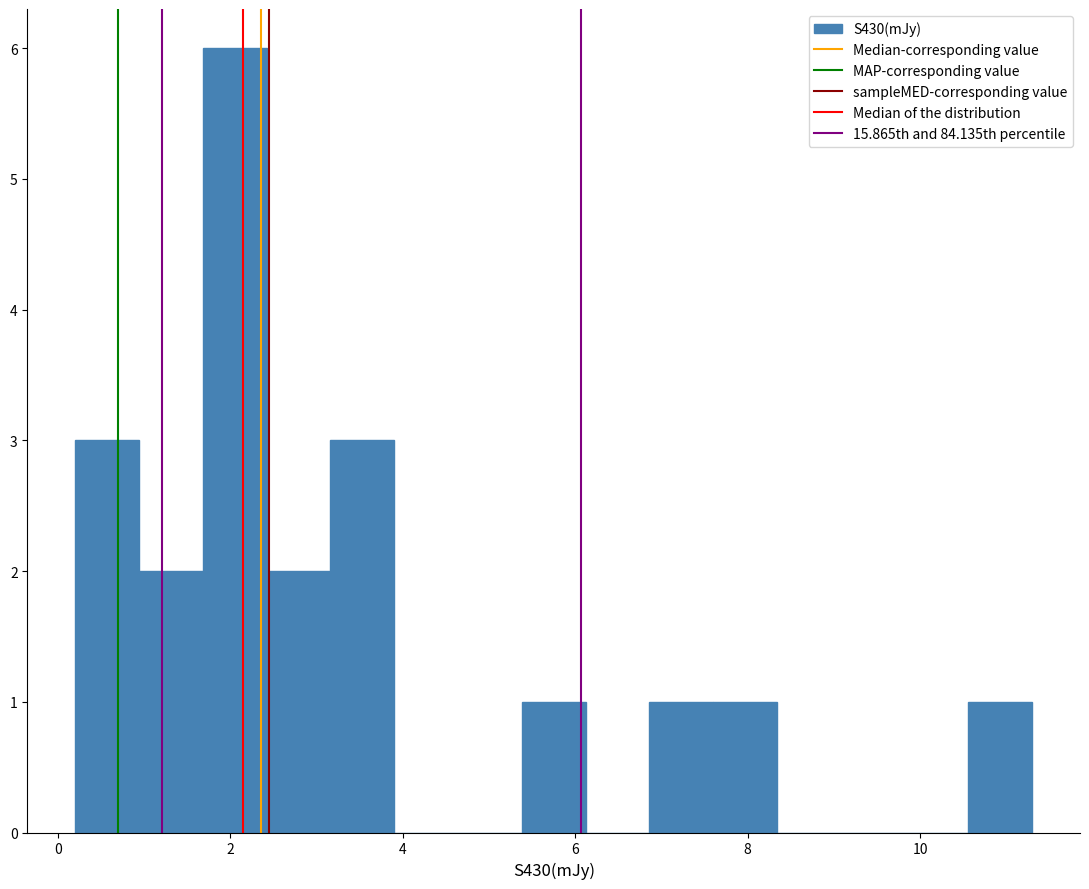

Read against the x-axis, roughly where is the centre of the tallest bar?

2.0